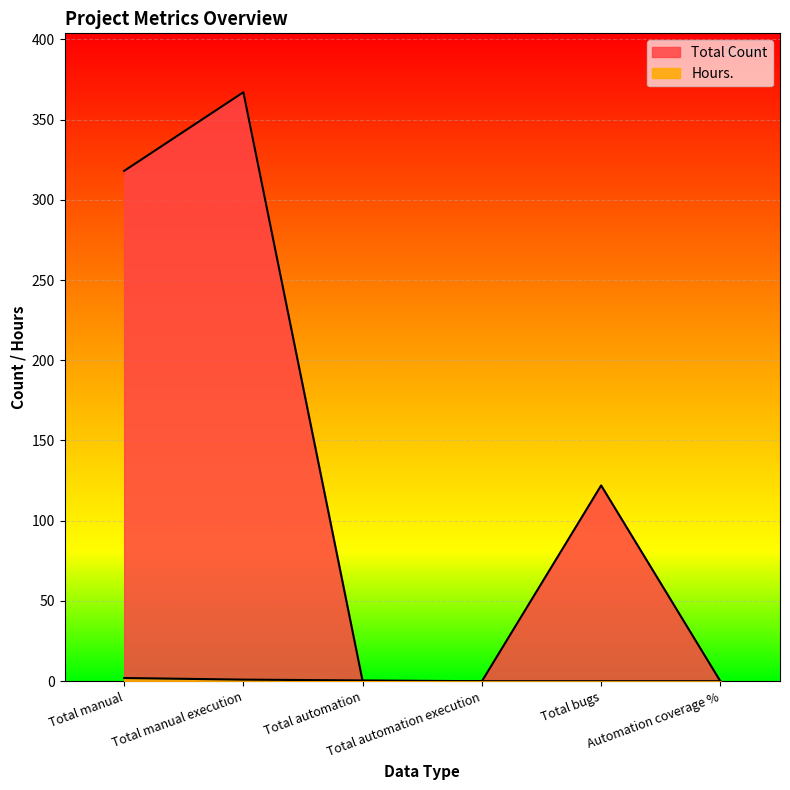

What is the sum of all Hours. values?

3.5